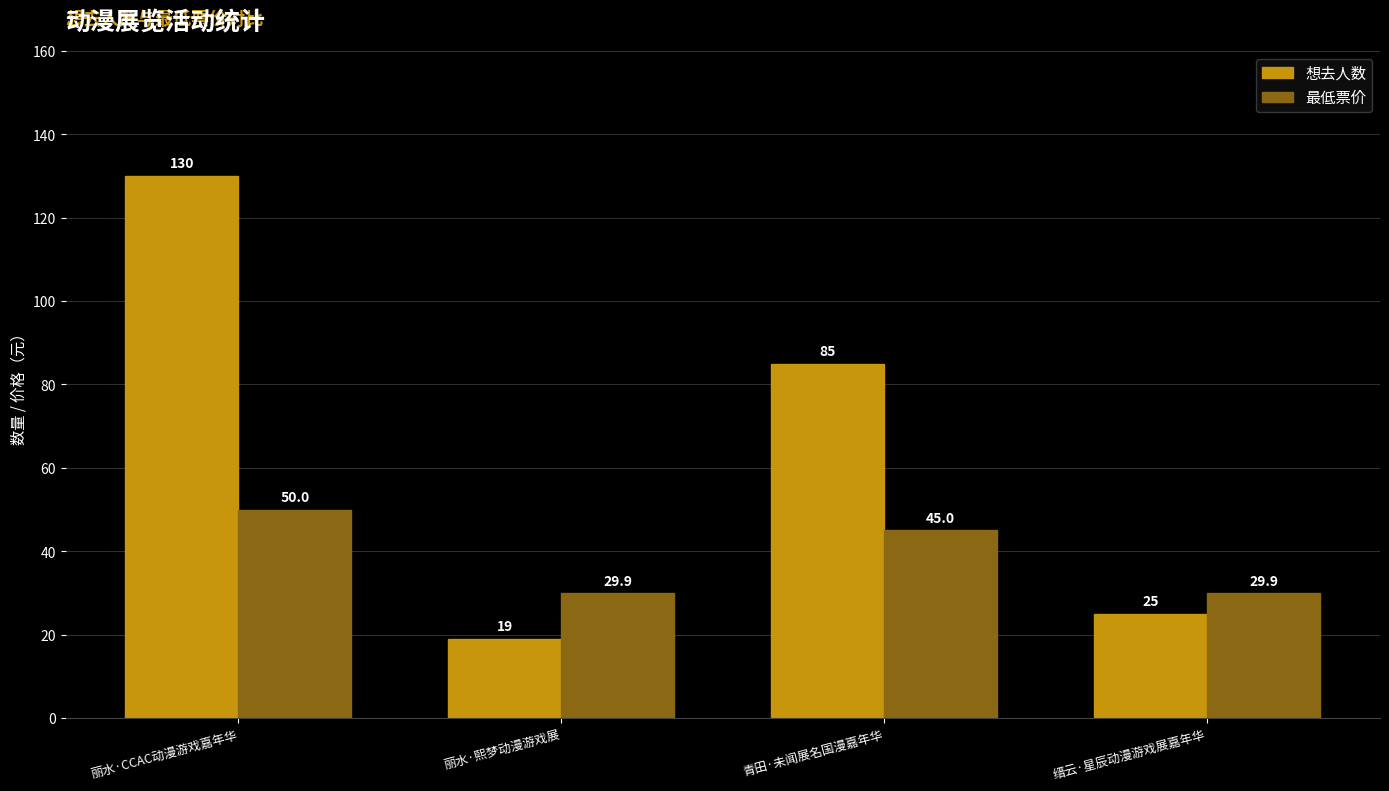

Which label corresponds to the largest value in the chart?

丽水·CCAC动漫游戏嘉年华